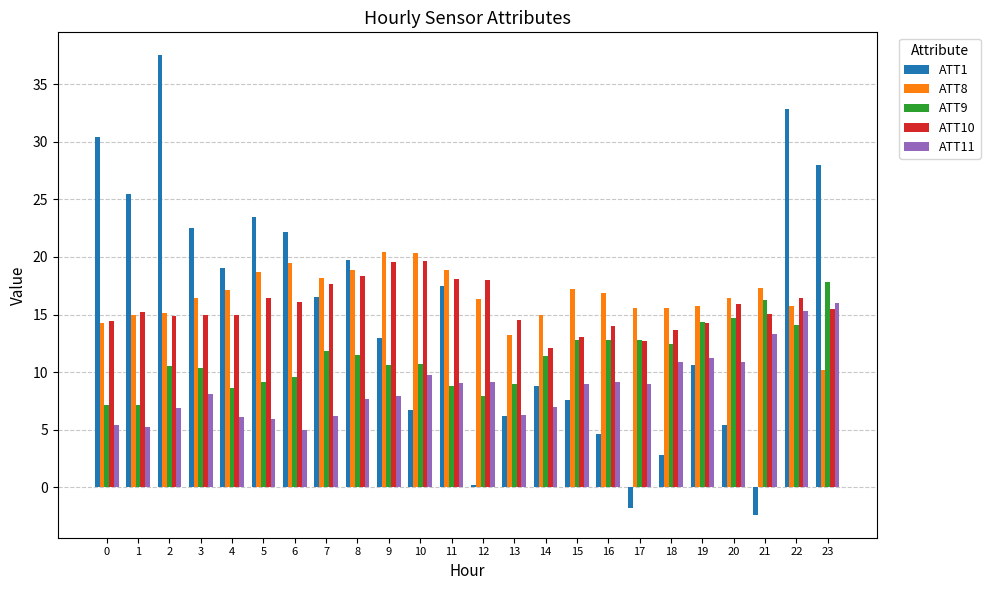

What is the average value of the ATT11 series?

8.8